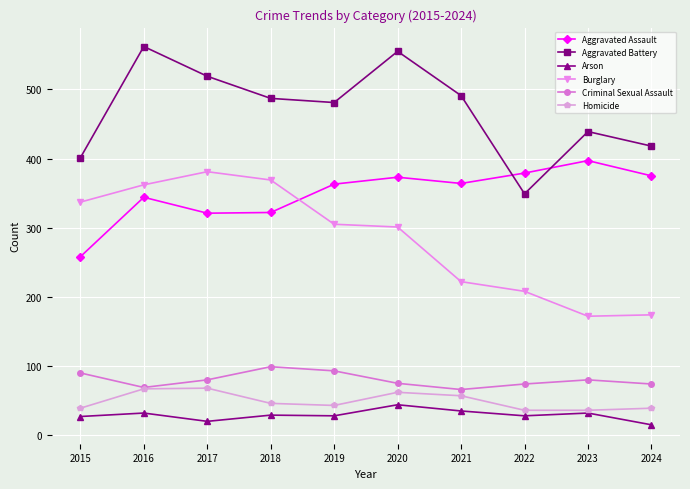

In Aggravated Battery, how many points are lower than both neighbors (excluding endpoints)?

2